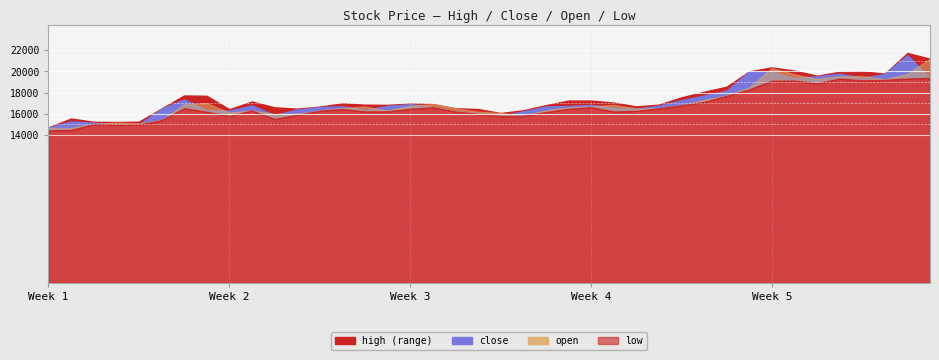

What are all the series names shown in the legend?

high, close, open, low